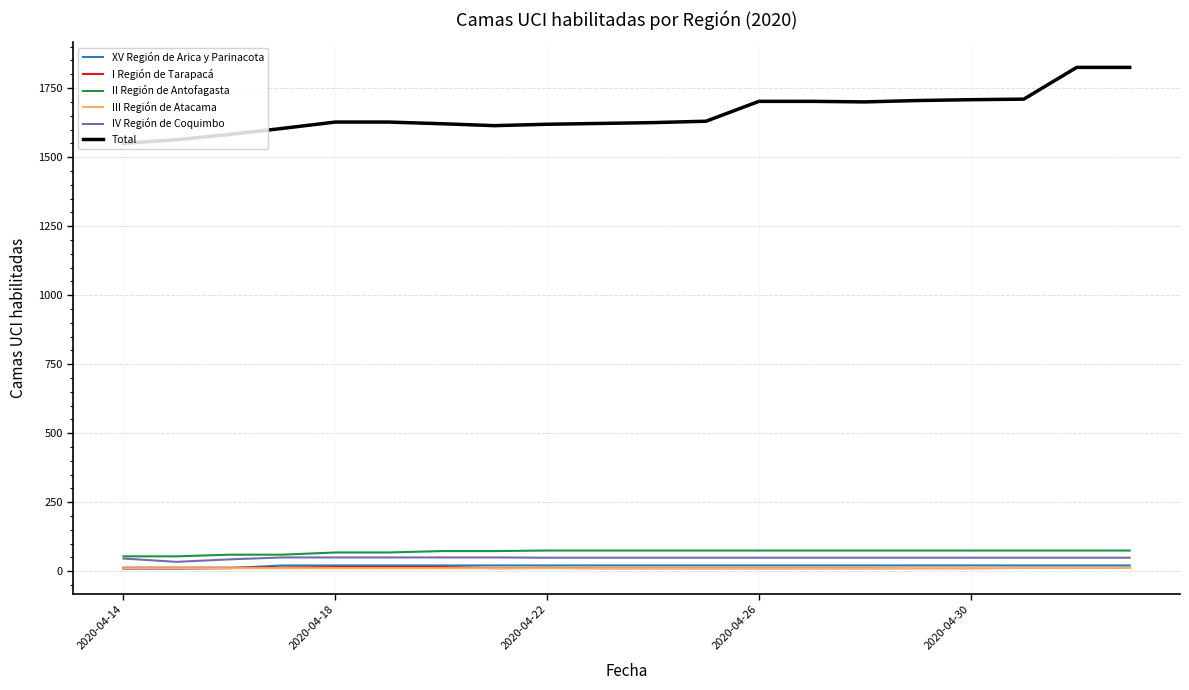

Which series has the largest total across all categories?

Total